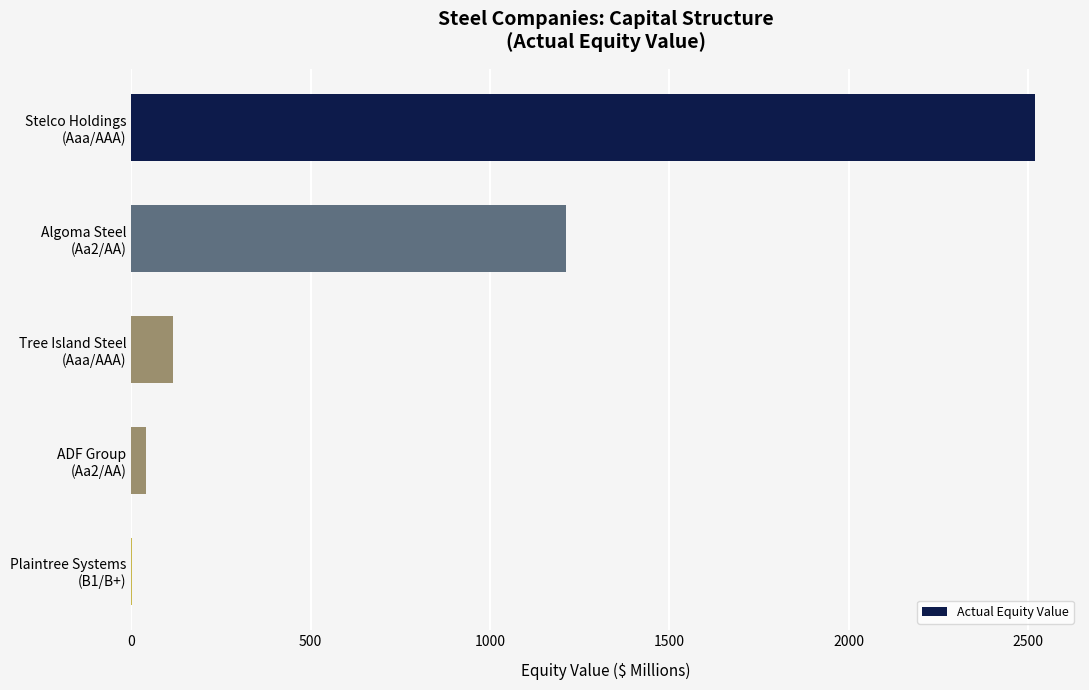

What is the maximum value shown in the chart?

2518.3